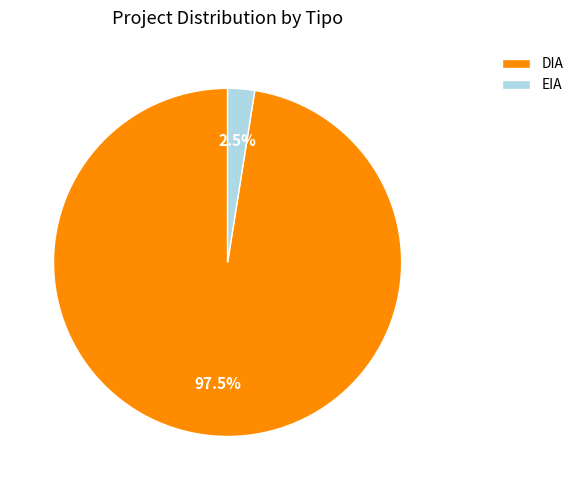

Which has a higher value, DIA or EIA?

DIA